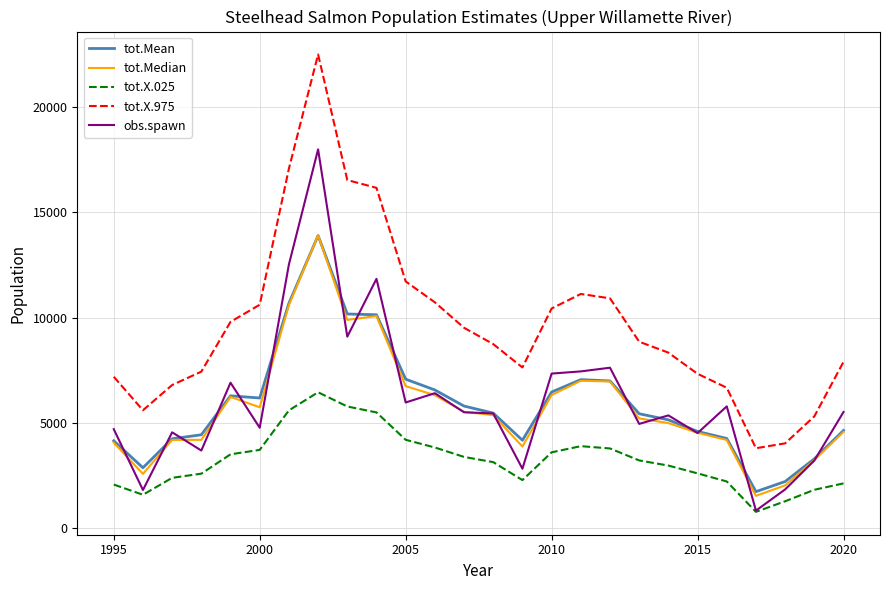

True or false: tot.X.025 and tot.Mean cross at least once.

False